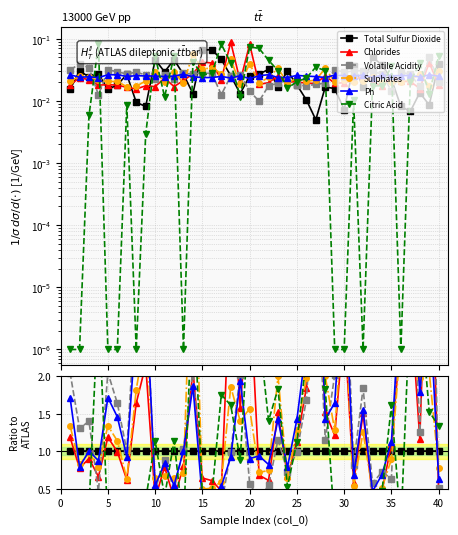

How many interior local peaks does the sulphates series have?

13